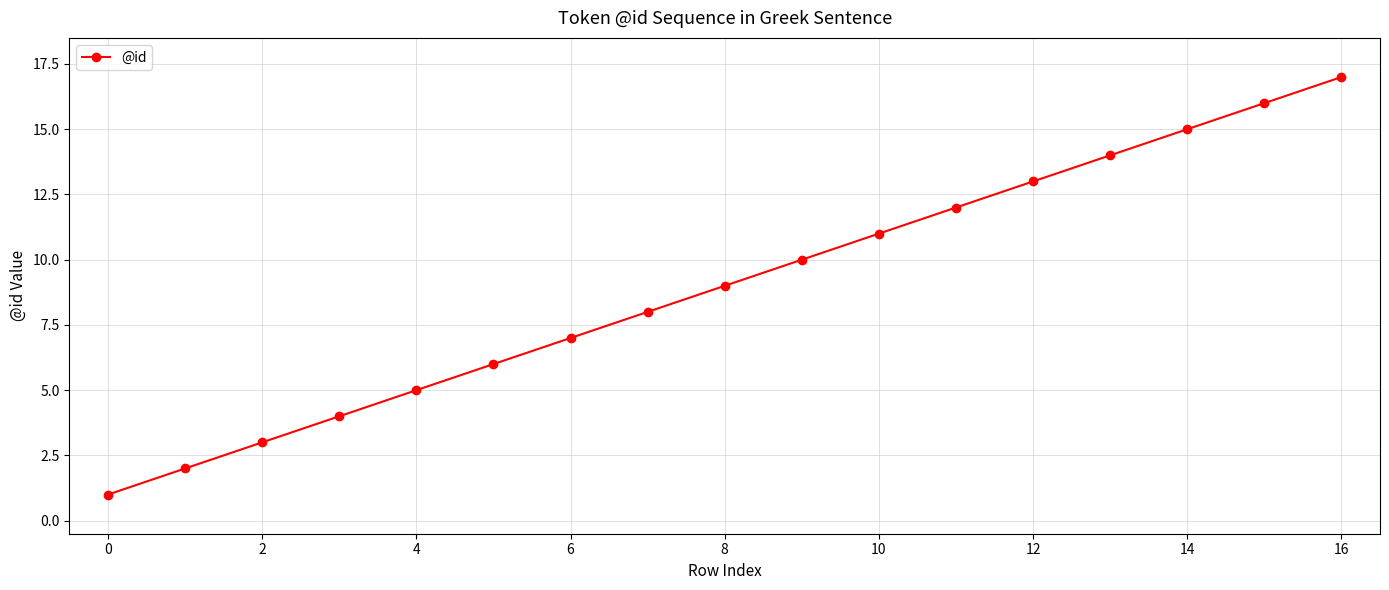

What is the smallest value displayed?

1